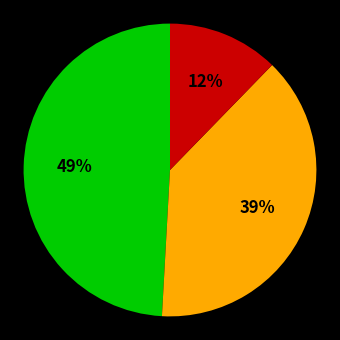

Is there any slice that represents more than half of the pie?

No